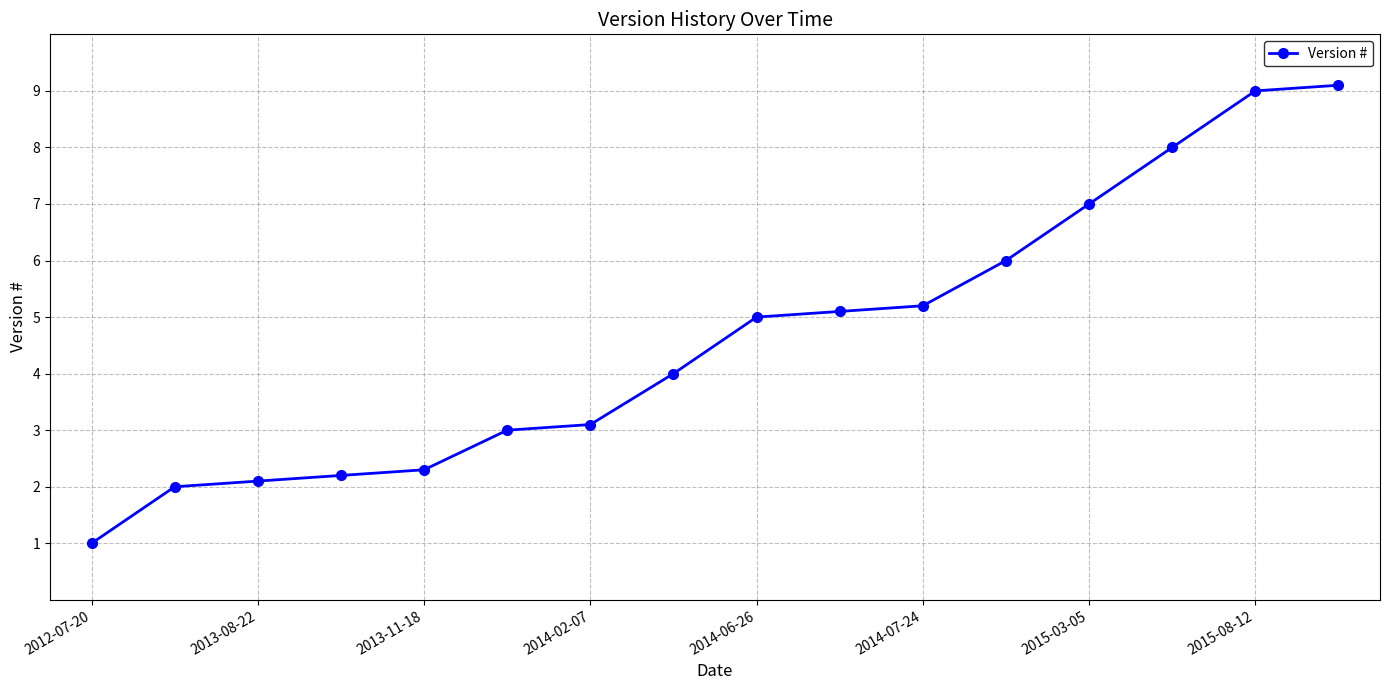

What is the smallest value displayed?

1.0